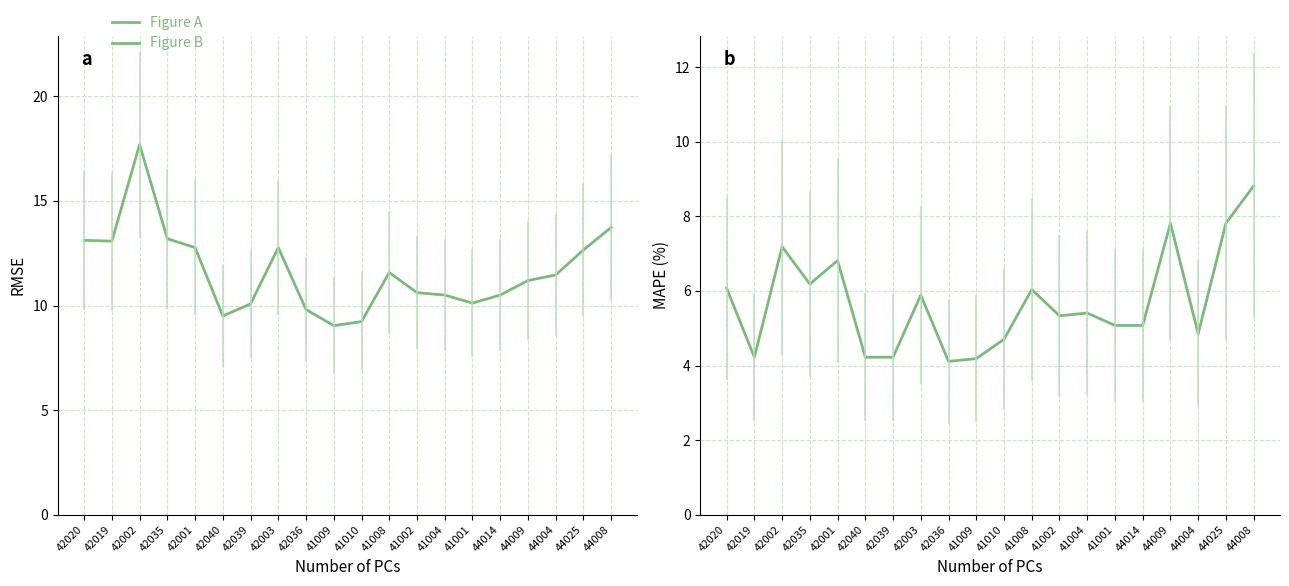

List the series in order of their peak value, highest first.

Figure A, Figure B